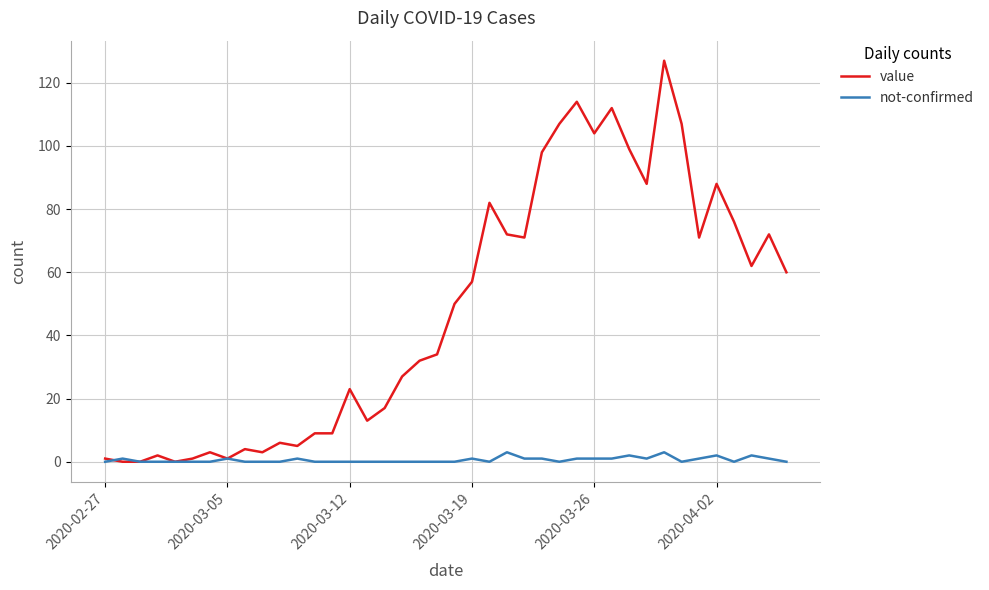

Which series has the largest range (max minus min)?

value